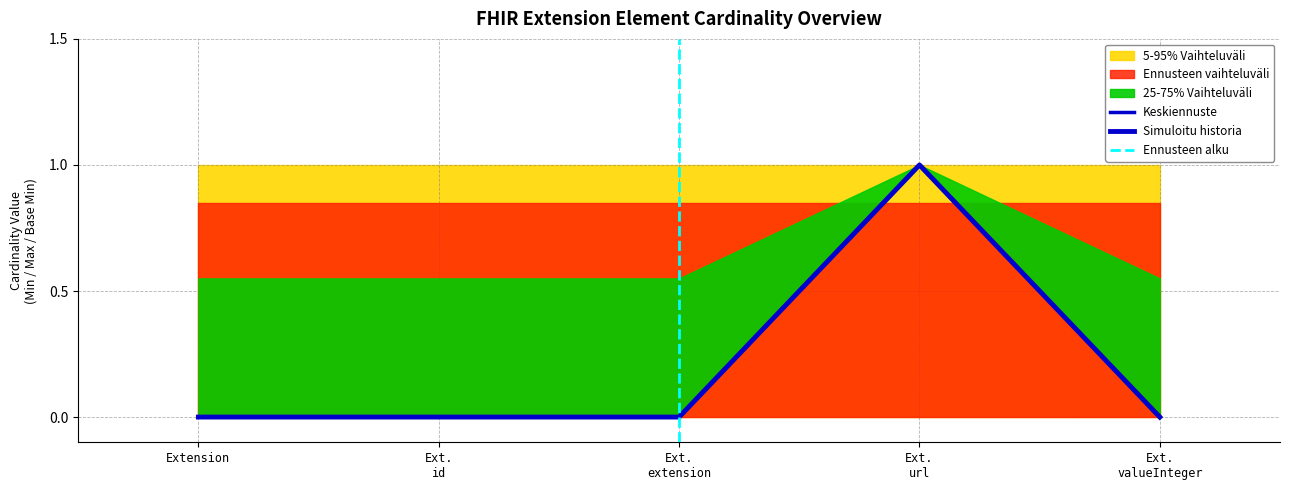

What is the label of the 4th point from the left?

Ext. url